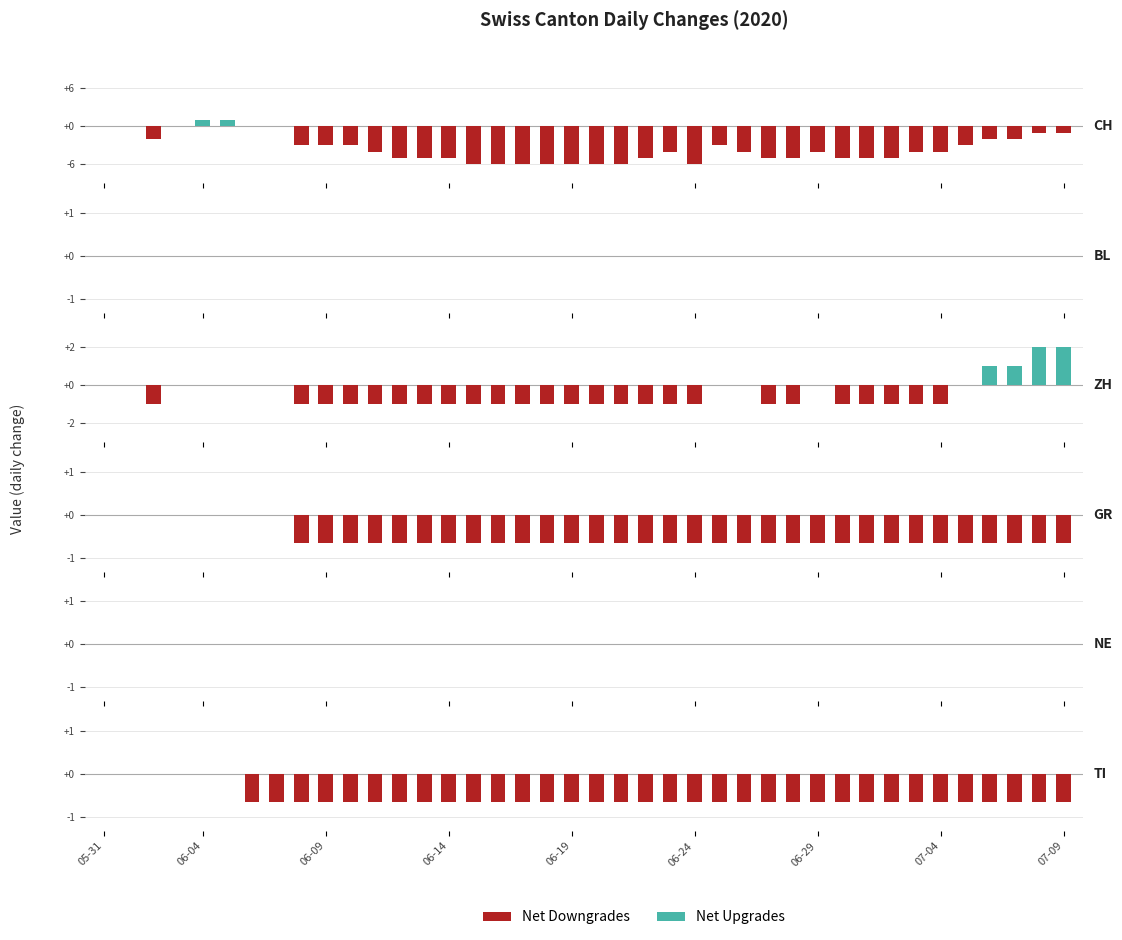

What position from the right is 10?

30